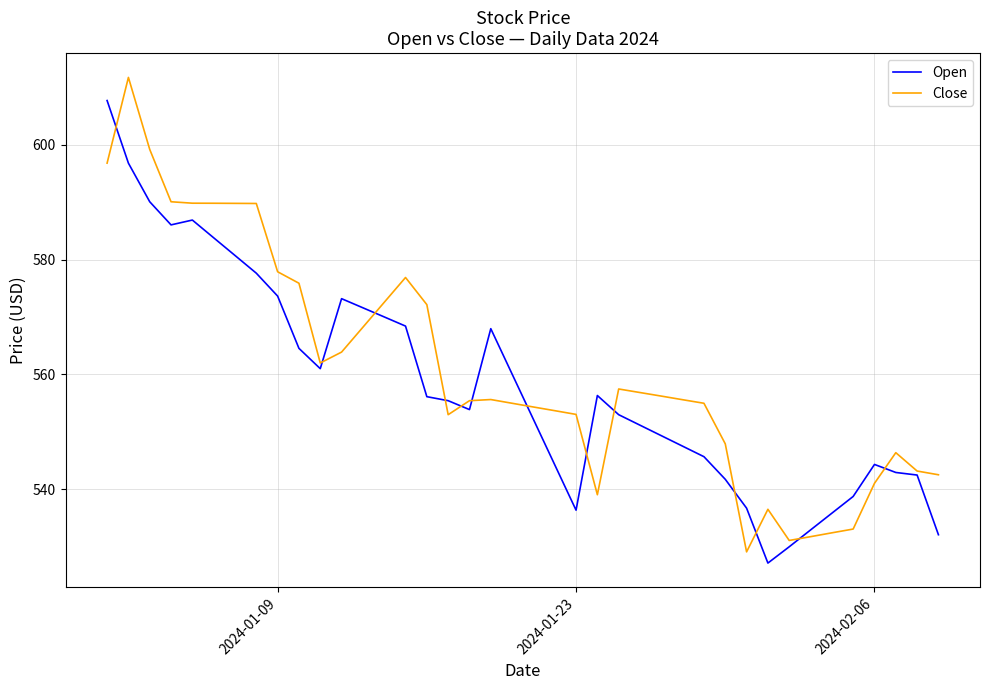

What is the smallest value displayed?

527.1